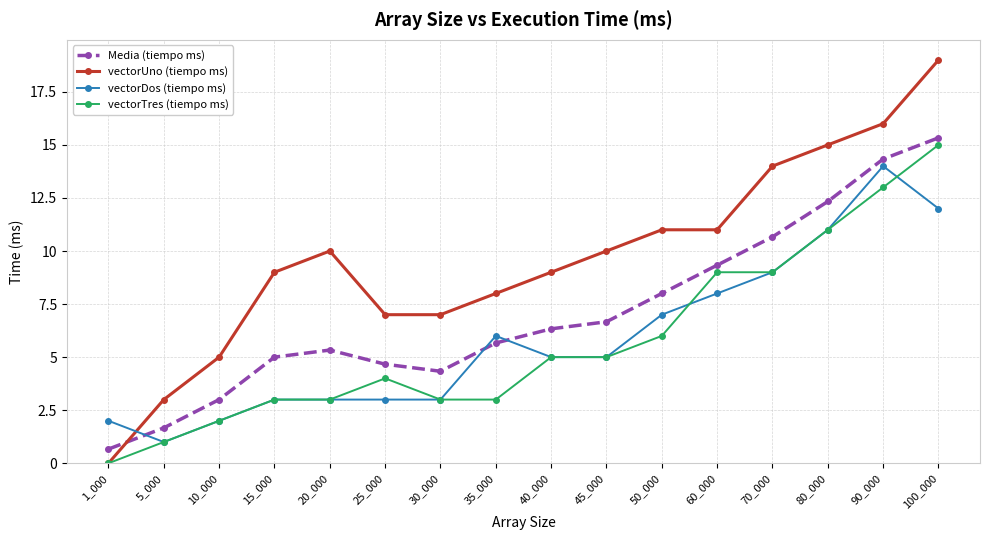

Rank the series by their maximum value, from highest to lowest.

vectorUno (tiempo ms), Media (tiempo ms), vectorTres (tiempo ms), vectorDos (tiempo ms)